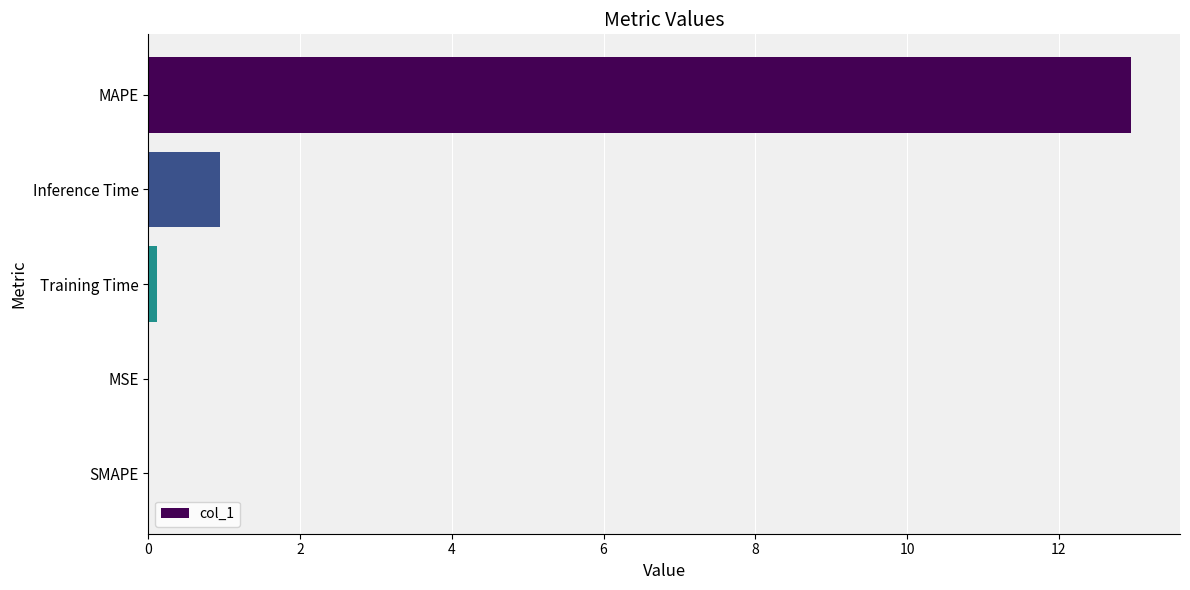

Which has a higher value, Inference Time or SMAPE?

Inference Time